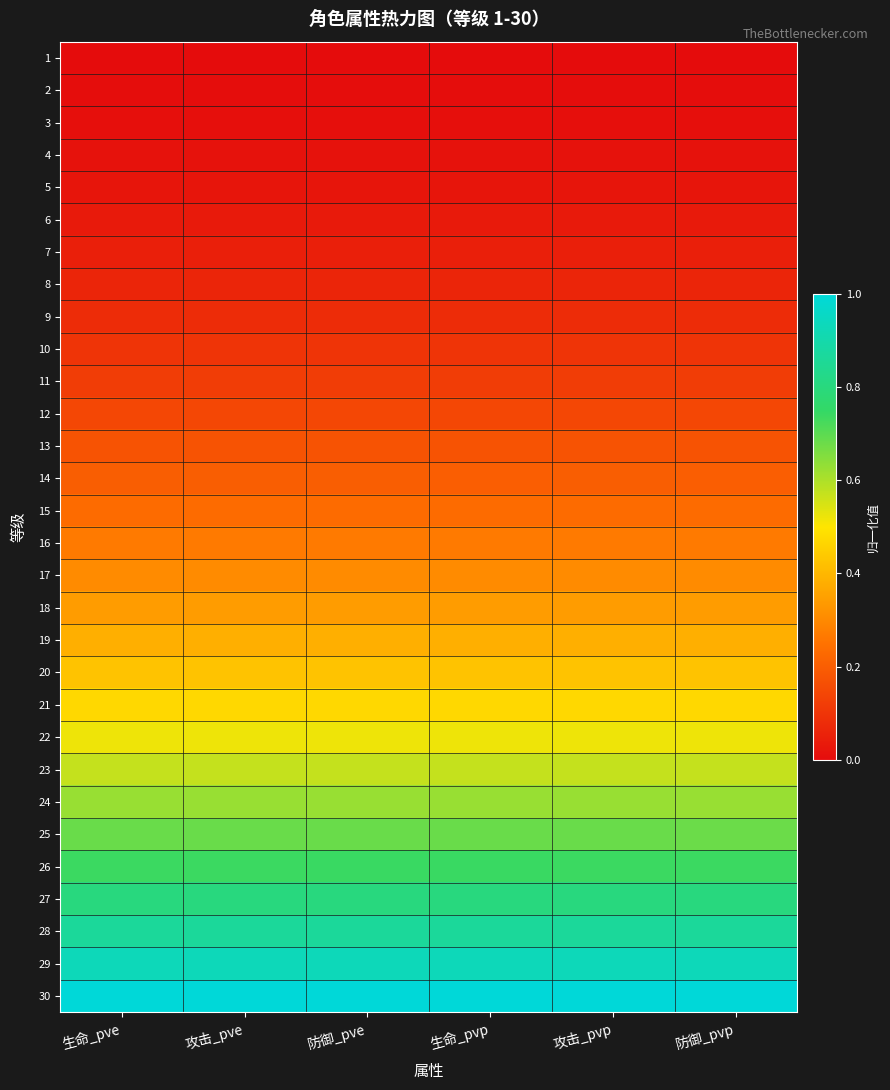

Reading right to left, what are all the values shown in this chart?

1: 防御_pvp=0.0	攻击_pvp=0.0	生命_pvp=0.0	防御_pve=0.0	攻击_pve=0.0	生命_pve=0.0
2: 防御_pvp=0.0	攻击_pvp=0.0	生命_pvp=0.0	防御_pve=0.0	攻击_pve=0.0	生命_pve=0.0
3: 防御_pvp=0.0	攻击_pvp=0.0	生命_pvp=0.0	防御_pve=0.0	攻击_pve=0.0	生命_pve=0.0
4: 防御_pvp=0.0	攻击_pvp=0.0	生命_pvp=0.0	防御_pve=0.0	攻击_pve=0.0	生命_pve=0.0
5: 防御_pvp=0.0	攻击_pvp=0.0	生命_pvp=0.0	防御_pve=0.0	攻击_pve=0.0	生命_pve=0.0
6: 防御_pvp=0.0	攻击_pvp=0.0	生命_pvp=0.0	防御_pve=0.0	攻击_pve=0.0	生命_pve=0.0
7: 防御_pvp=0.0	攻击_pvp=0.0	生命_pvp=0.0	防御_pve=0.0	攻击_pve=0.0	生命_pve=0.0
8: 防御_pvp=0.1	攻击_pvp=0.1	生命_pvp=0.1	防御_pve=0.1	攻击_pve=0.1	生命_pve=0.1
9: 防御_pvp=0.1	攻击_pvp=0.1	生命_pvp=0.1	防御_pve=0.1	攻击_pve=0.1	生命_pve=0.1
10: 防御_pvp=0.1	攻击_pvp=0.1	生命_pvp=0.1	防御_pve=0.1	攻击_pve=0.1	生命_pve=0.1
11: 防御_pvp=0.1	攻击_pvp=0.1	生命_pvp=0.1	防御_pve=0.1	攻击_pve=0.1	生命_pve=0.1
12: 防御_pvp=0.1	攻击_pvp=0.1	生命_pvp=0.1	防御_pve=0.1	攻击_pve=0.1	生命_pve=0.1
13: 防御_pvp=0.2	攻击_pvp=0.2	生命_pvp=0.2	防御_pve=0.2	攻击_pve=0.2	生命_pve=0.2
14: 防御_pvp=0.2	攻击_pvp=0.2	生命_pvp=0.2	防御_pve=0.2	攻击_pve=0.2	生命_pve=0.2
15: 防御_pvp=0.2	攻击_pvp=0.2	生命_pvp=0.2	防御_pve=0.2	攻击_pve=0.2	生命_pve=0.2
16: 防御_pvp=0.3	攻击_pvp=0.3	生命_pvp=0.3	防御_pve=0.3	攻击_pve=0.3	生命_pve=0.3
17: 防御_pvp=0.3	攻击_pvp=0.3	生命_pvp=0.3	防御_pve=0.3	攻击_pve=0.3	生命_pve=0.3
18: 防御_pvp=0.3	攻击_pvp=0.3	生命_pvp=0.3	防御_pve=0.3	攻击_pve=0.3	生命_pve=0.3
19: 防御_pvp=0.4	攻击_pvp=0.4	生命_pvp=0.4	防御_pve=0.4	攻击_pve=0.4	生命_pve=0.4
20: 防御_pvp=0.4	攻击_pvp=0.4	生命_pvp=0.4	防御_pve=0.4	攻击_pve=0.4	生命_pve=0.4
21: 防御_pvp=0.5	攻击_pvp=0.5	生命_pvp=0.5	防御_pve=0.5	攻击_pve=0.5	生命_pve=0.5
22: 防御_pvp=0.5	攻击_pvp=0.5	生命_pvp=0.5	防御_pve=0.5	攻击_pve=0.5	生命_pve=0.5
23: 防御_pvp=0.6	攻击_pvp=0.6	生命_pvp=0.6	防御_pve=0.6	攻击_pve=0.6	生命_pve=0.6
24: 防御_pvp=0.6	攻击_pvp=0.6	生命_pvp=0.6	防御_pve=0.6	攻击_pve=0.6	生命_pve=0.6
25: 防御_pvp=0.7	攻击_pvp=0.7	生命_pvp=0.7	防御_pve=0.7	攻击_pve=0.7	生命_pve=0.7
26: 防御_pvp=0.7	攻击_pvp=0.7	生命_pvp=0.7	防御_pve=0.7	攻击_pve=0.7	生命_pve=0.7
27: 防御_pvp=0.8	攻击_pvp=0.8	生命_pvp=0.8	防御_pve=0.8	攻击_pve=0.8	生命_pve=0.8
28: 防御_pvp=0.9	攻击_pvp=0.9	生命_pvp=0.9	防御_pve=0.9	攻击_pve=0.9	生命_pve=0.9
29: 防御_pvp=0.9	攻击_pvp=0.9	生命_pvp=0.9	防御_pve=0.9	攻击_pve=0.9	生命_pve=0.9
30: 防御_pvp=1.0	攻击_pvp=1.0	生命_pvp=1.0	防御_pve=1.0	攻击_pve=1.0	生命_pve=1.0